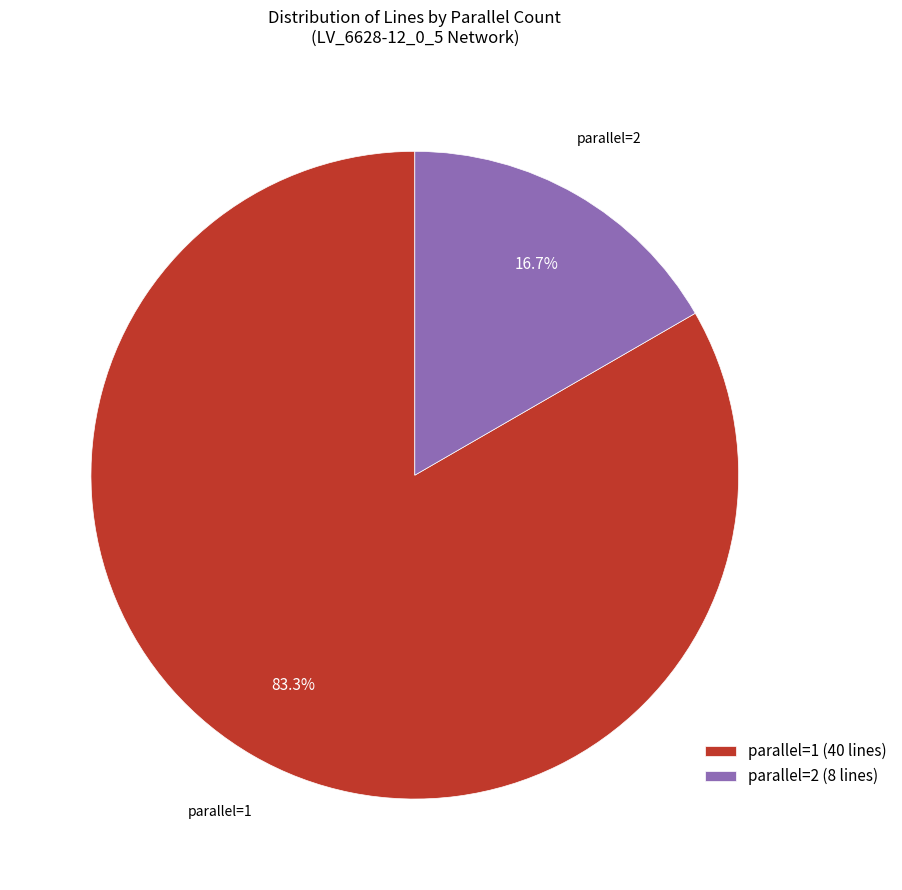

How many segments does this pie chart have?

2